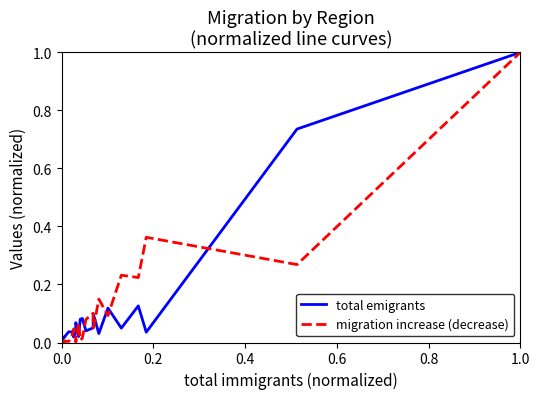

What is the greatest value displayed?

1.0